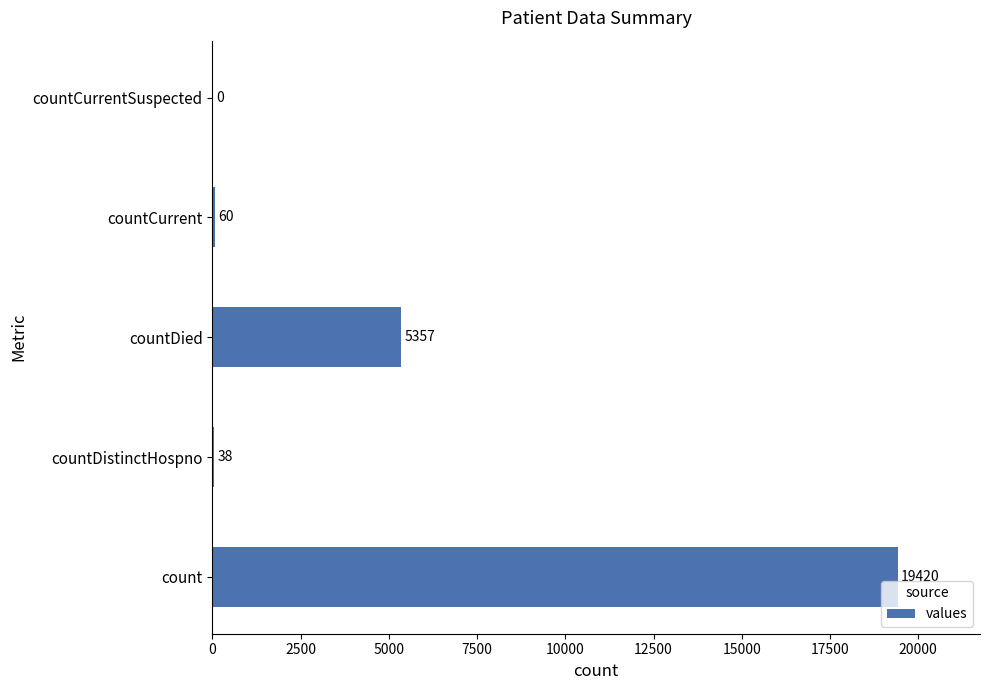

How many positive values are there?

4